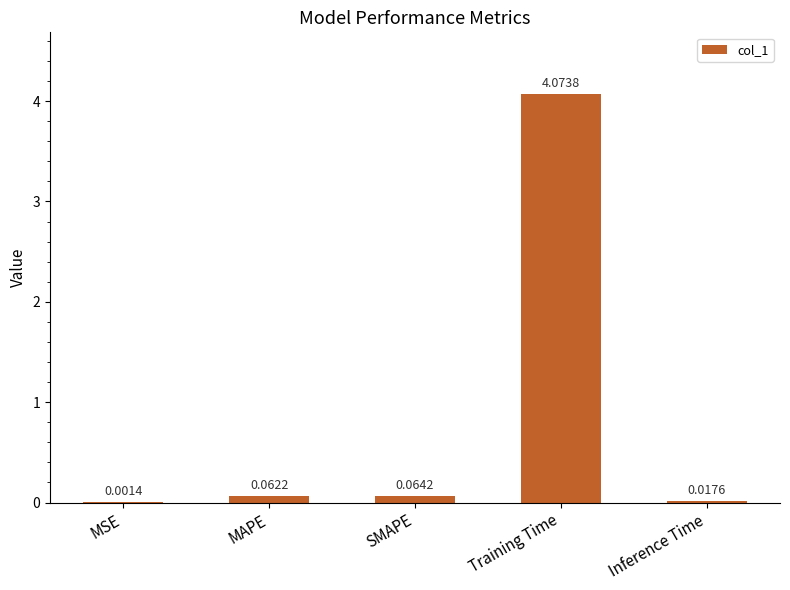

Which has a higher value, MSE or SMAPE?

SMAPE